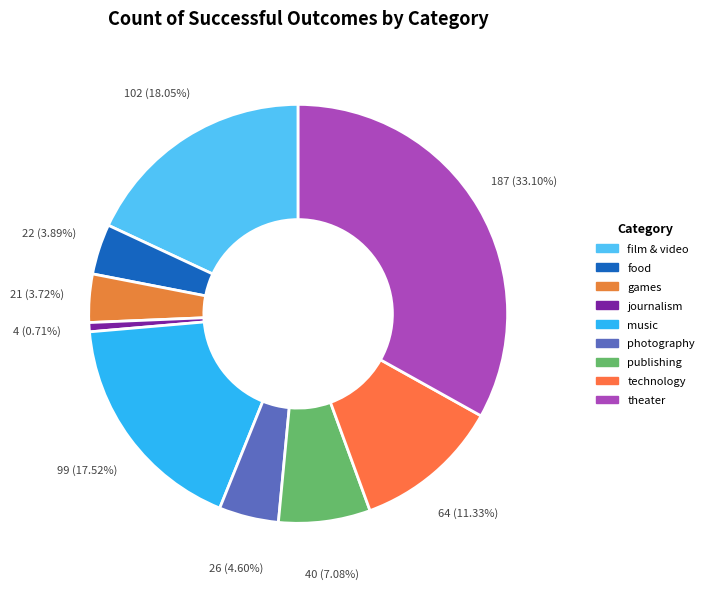

Is games the majority of the pie?

No